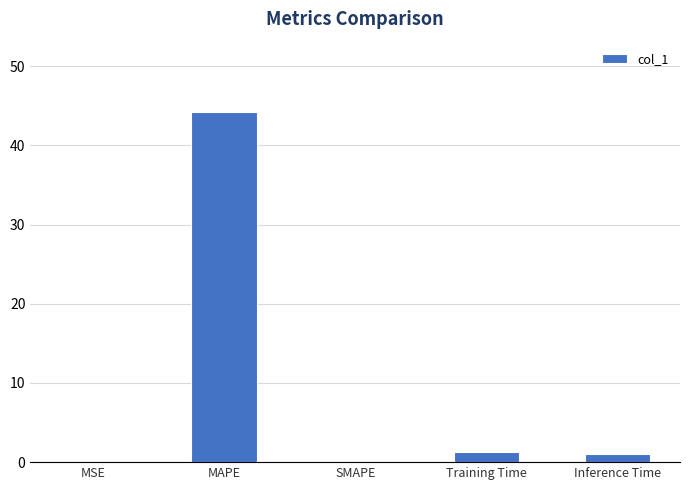

True or false: the data shows 57.9 at MAPE.

False